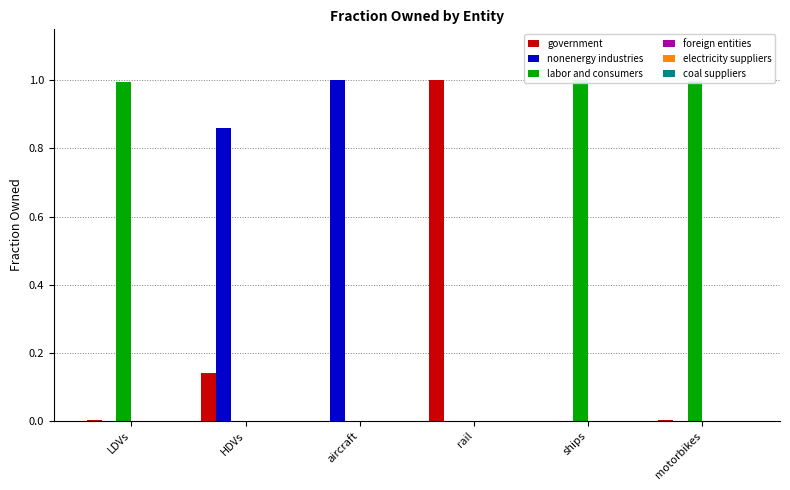

The value of nonenergy industries at aircraft is 1.7. True or false?

False